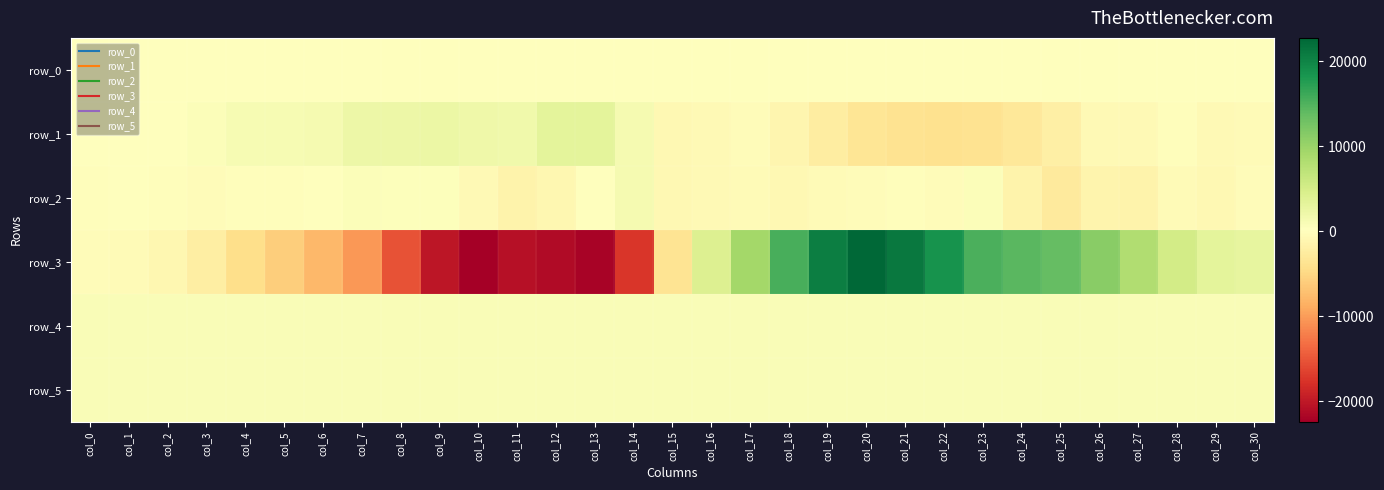

The value of row_1 at col_17 is -340.0. True or false?

True